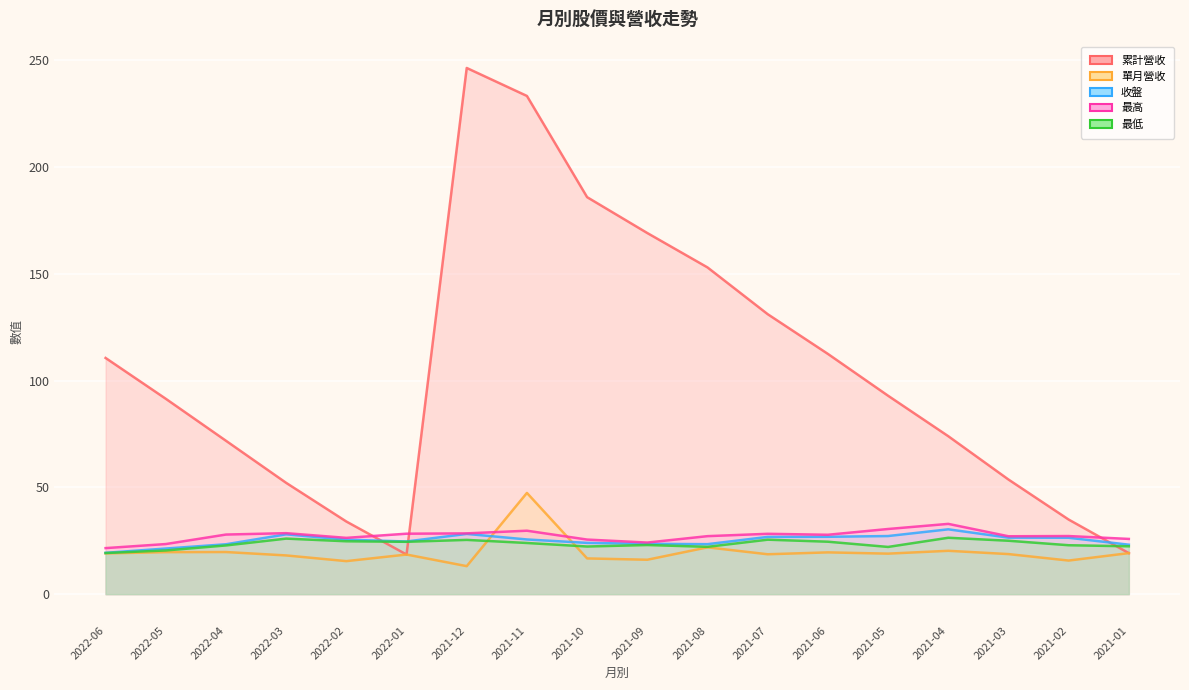

In 最低, how many points are lower than both neighbors (excluding endpoints)?

4